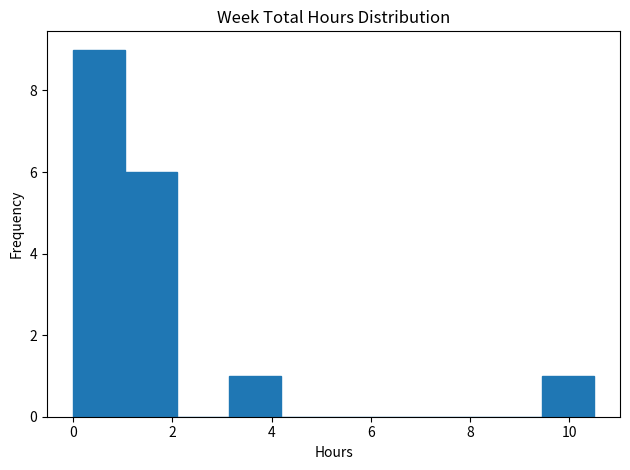

Over which range of the x-axis is the bar tallest?

0.00 to 1.05